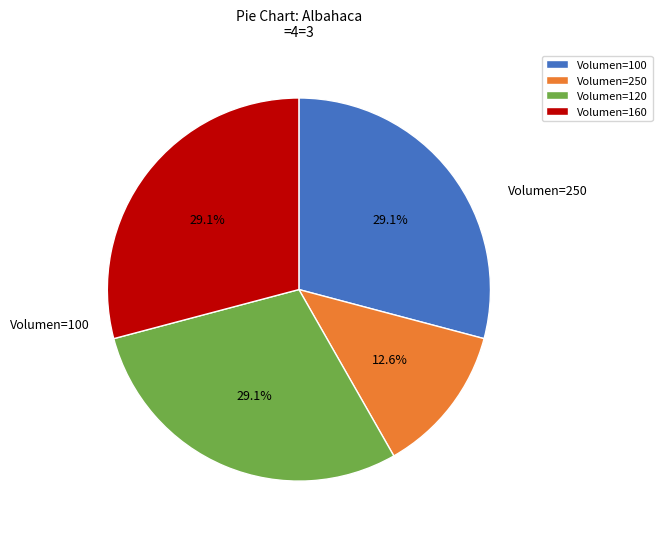

To the nearest percent, what is the combined percentage of Volumen=100 and Volumen=120?

58%